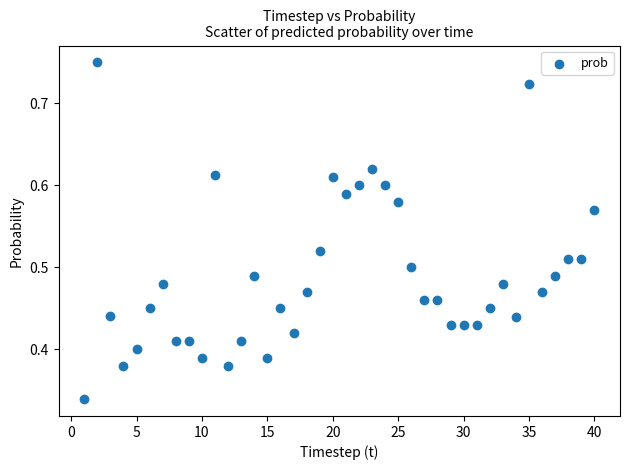

What is the range of X values (max minus min)?

39.0